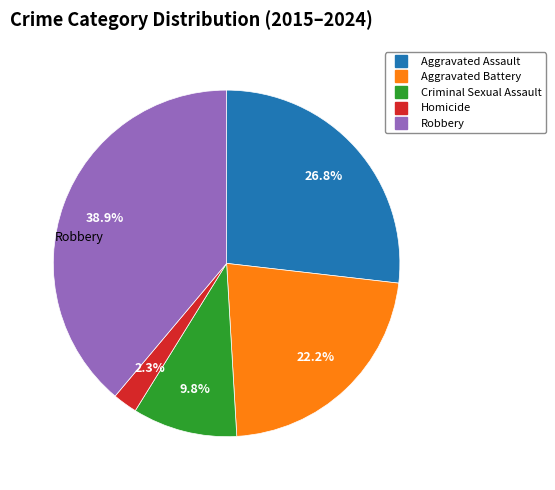

Between Aggravated Assault and Robbery, which is larger?

Robbery